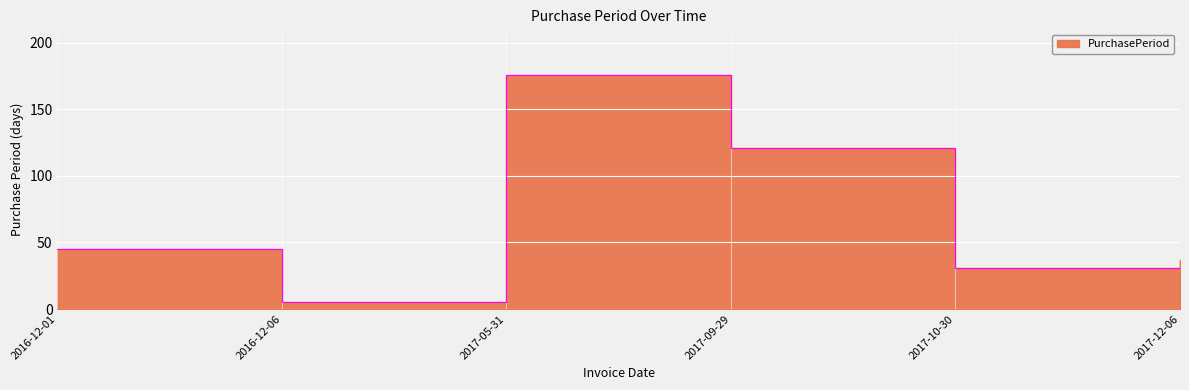

What position from the right is 2017-10-30?

2